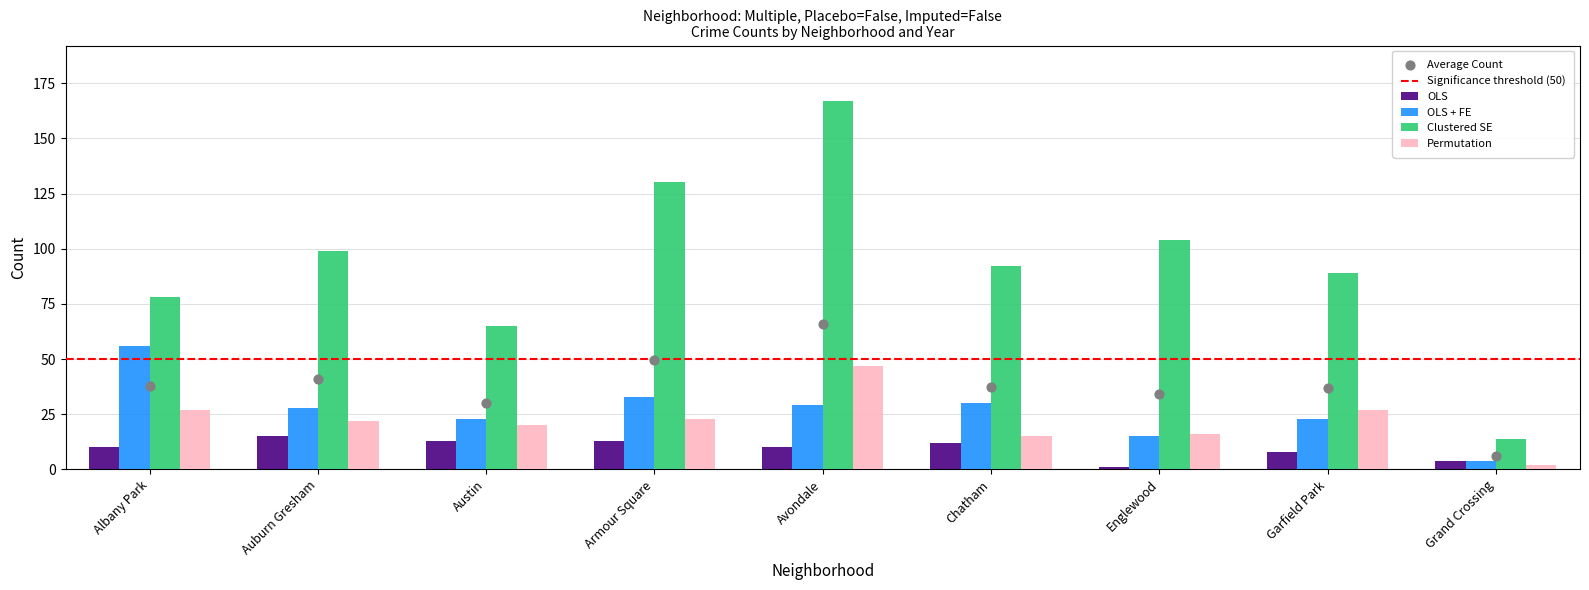

Which series has the largest total across all categories?

Clustered SE